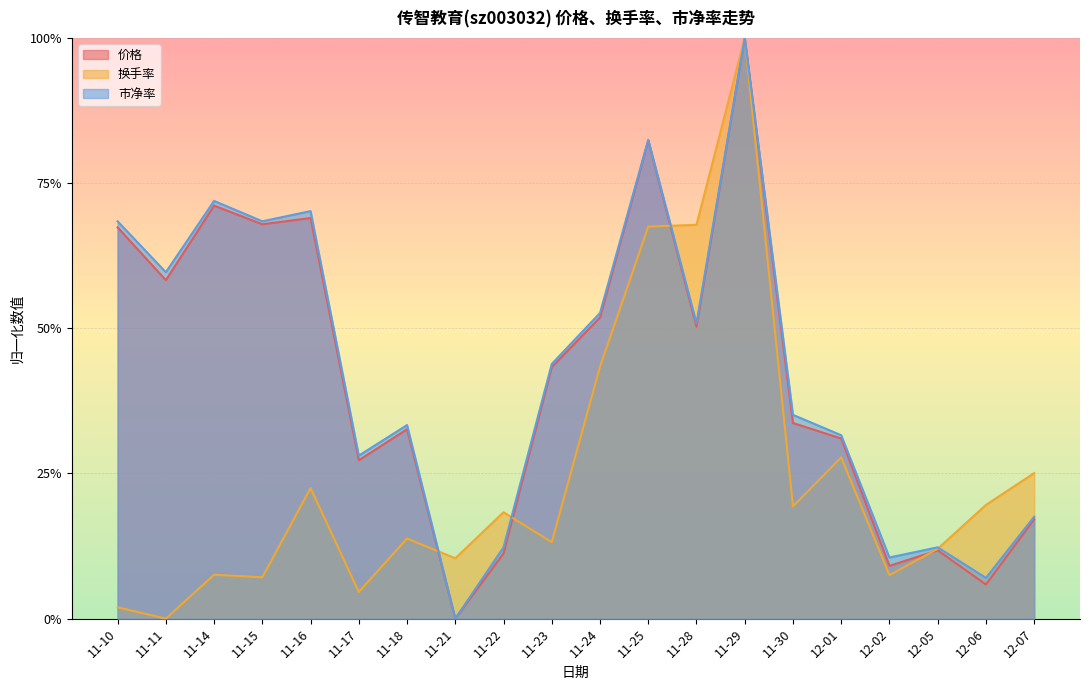

What position from the left is 12-06?

19